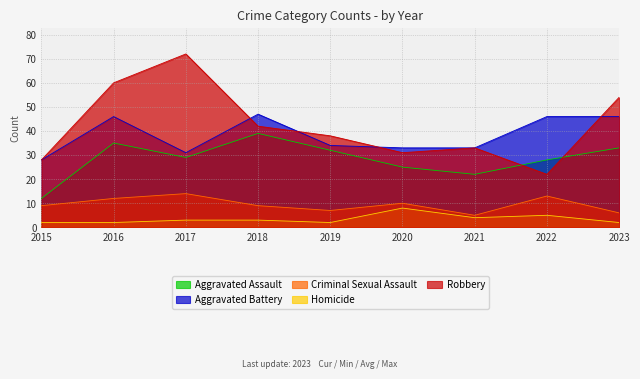

True or false: Aggravated Assault has more than 2 points higher than both neighbors.

False